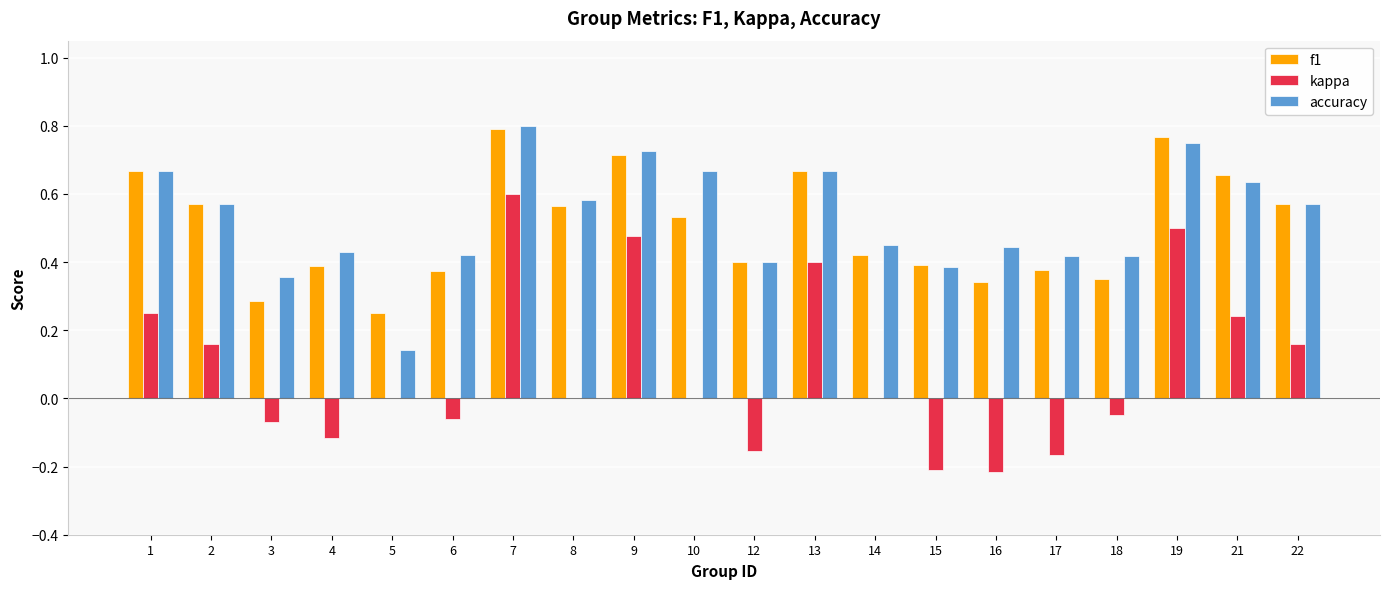

Is it true that accuracy equals 1.0 at 9?

False